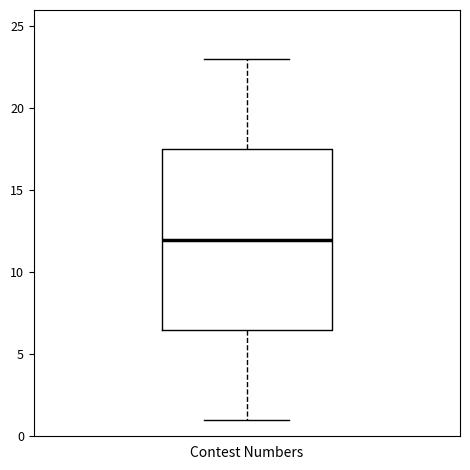

Transcribe this box plot: give where the median line is, the range the box spans, and where the two whiskers end, as read against the y-axis. The values are not printed on the chart, so give them approximately, as read against the axis.

median 12.0, box 6.5 to 17.5, whiskers 1.0 to 23.0